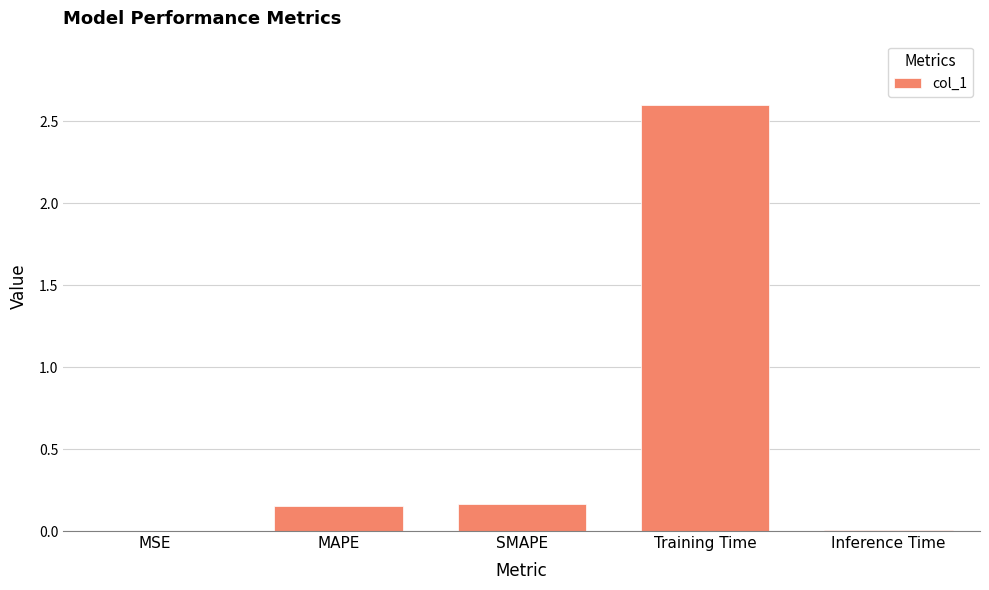

Which has a higher value, MAPE or Inference Time?

MAPE